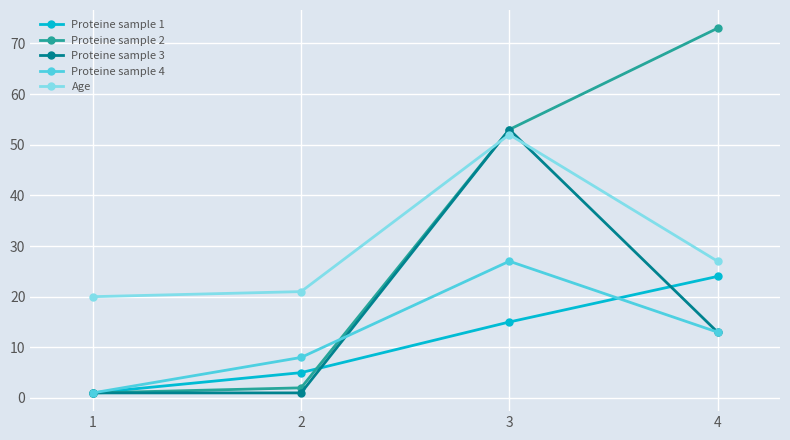

Which series has the widest spread of values?

Proteine sample 2